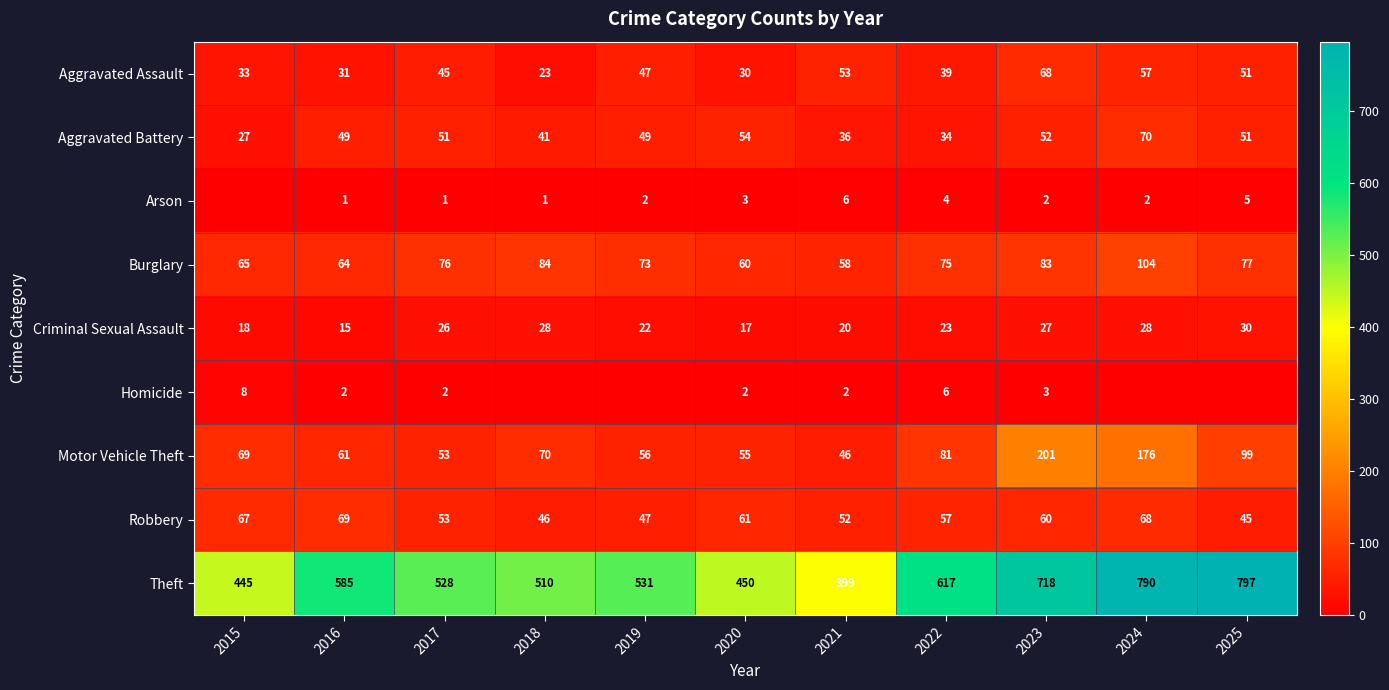

List the labels in order of Robbery value, smallest first.

2025, 2018, 2019, 2021, 2017, 2022, 2023, 2020, 2015, 2024, 2016